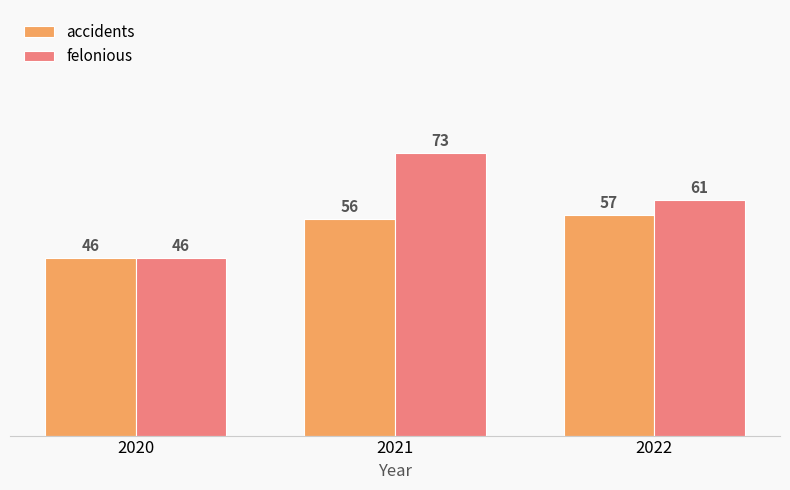

List the series in order of their peak value, lowest first.

accidents, felonious